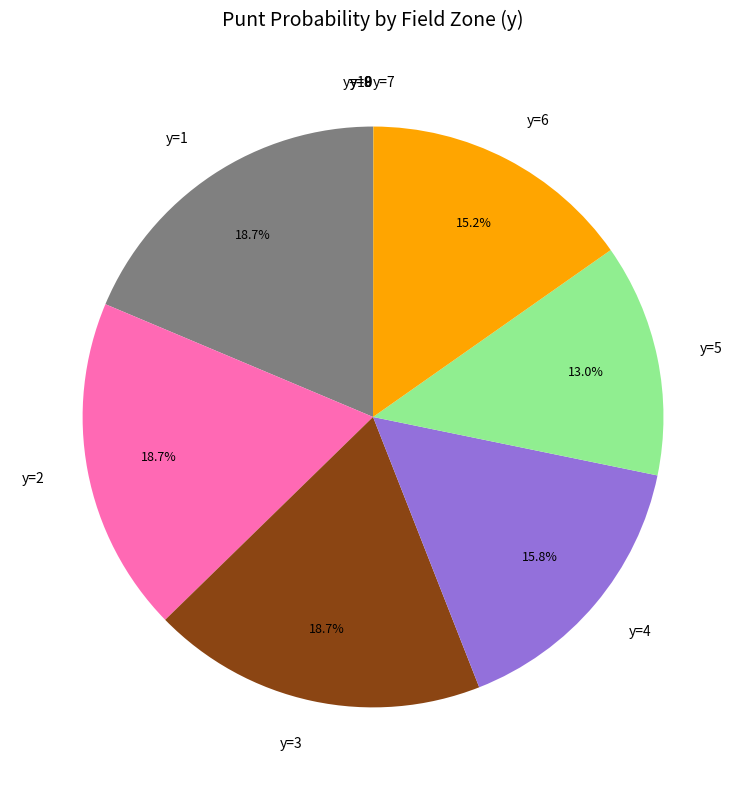

To the nearest percent, what percentage of the pie is y=5?

13%